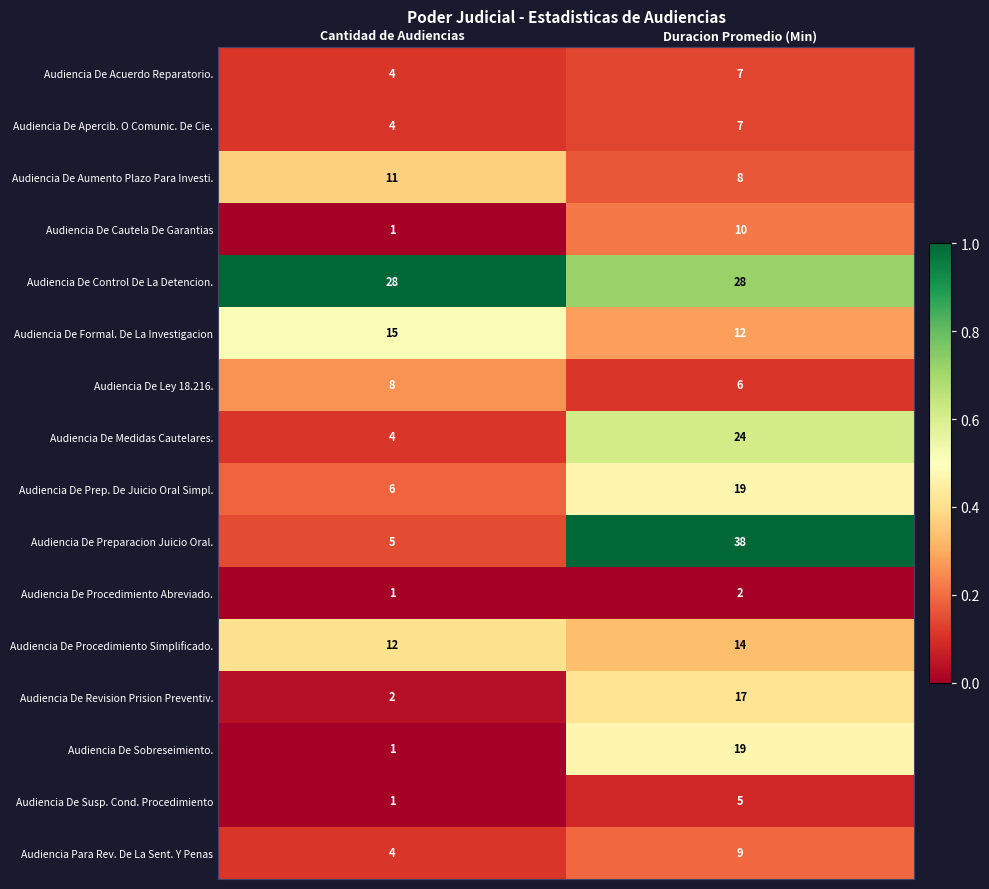

What is the approximate value of Audiencia Para Rev. De La Sent. Y Penas at Duracion Promedio (Min)?

9